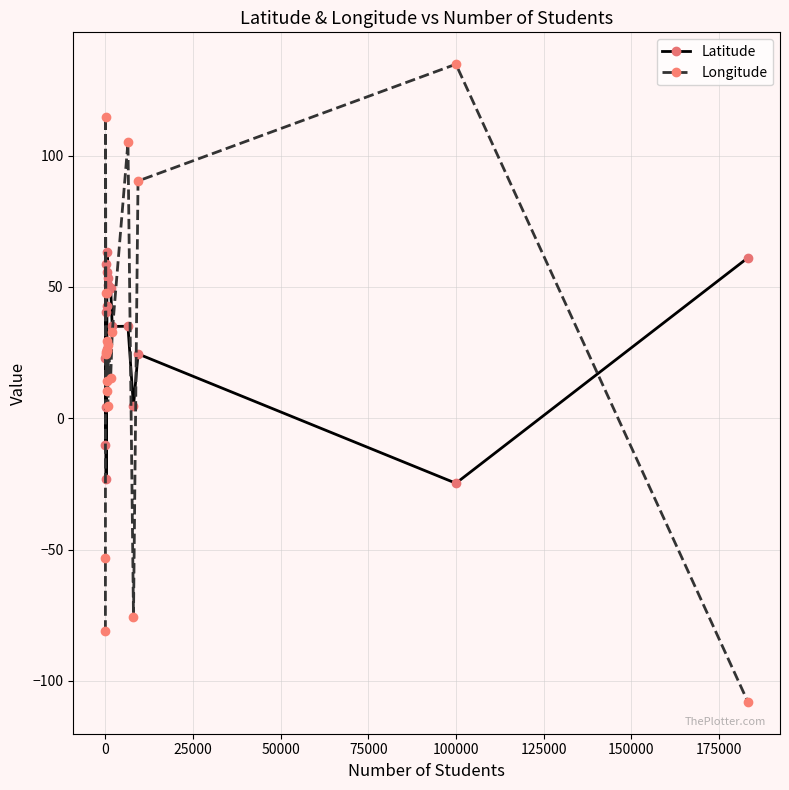

List the series in order of their peak value, lowest first.

Latitude, Longitude